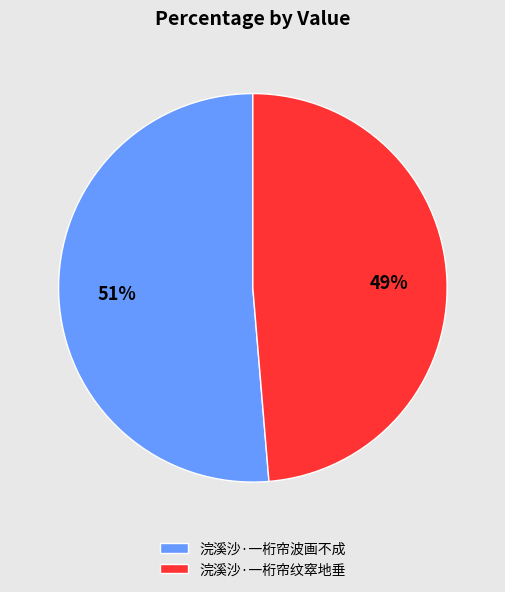

Rank the categories by value from lowest to highest.

浣溪沙·一桁帘纹窣地垂, 浣溪沙·一桁帘波画不成